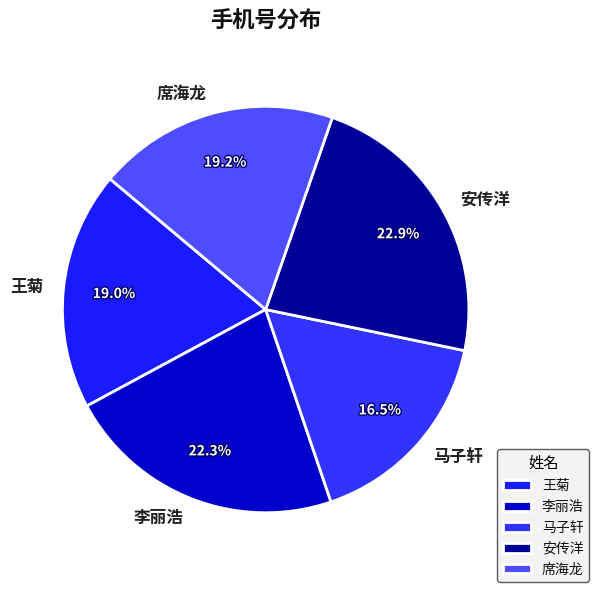

What percentage do 席海龙 and 王菊 together represent?

38.2%